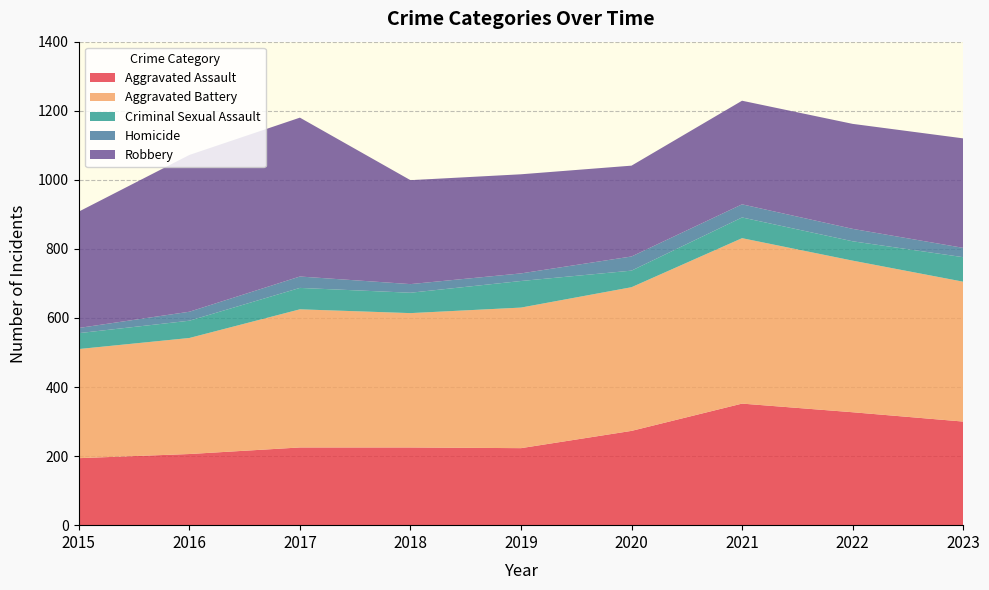

Reading left to right, transcribe all the data shown in this chart.

Aggravated Assault: 2015=194	2016=206	2017=225	2018=225	2019=223	2020=273	2021=352	2022=327	2023=300
Aggravated Battery: 2015=316	2016=336	2017=400	2018=389	2019=407	2020=416	2021=479	2022=439	2023=405
Criminal Sexual Assault: 2015=46	2016=50	2017=62	2018=59	2019=77	2020=48	2021=60	2022=56	2023=71
Homicide: 2015=15	2016=26	2017=33	2018=25	2019=22	2020=41	2021=38	2022=36	2023=27
Robbery: 2015=337	2016=454	2017=460	2018=301	2019=287	2020=263	2021=300	2022=304	2023=317